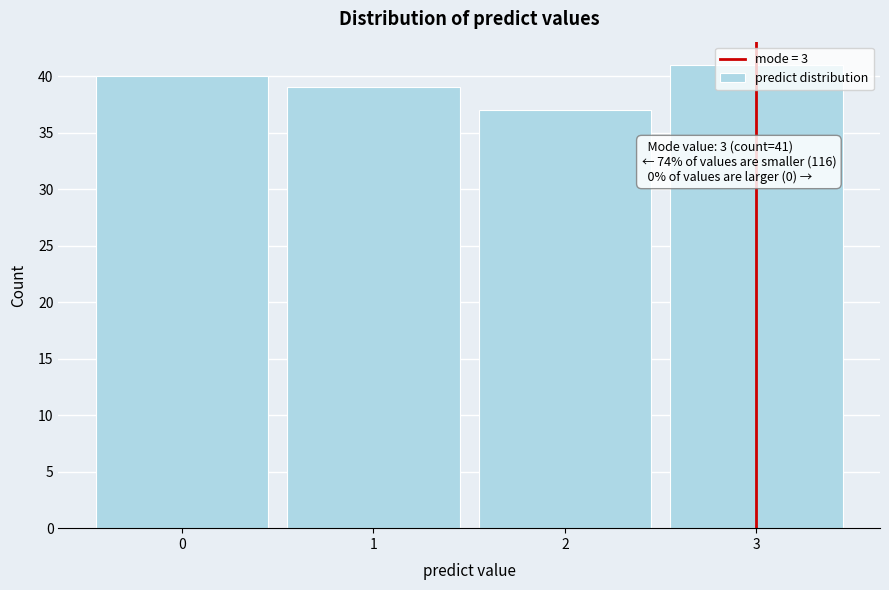

Rank the categories by value from lowest to highest.

2, 1, 0, 3